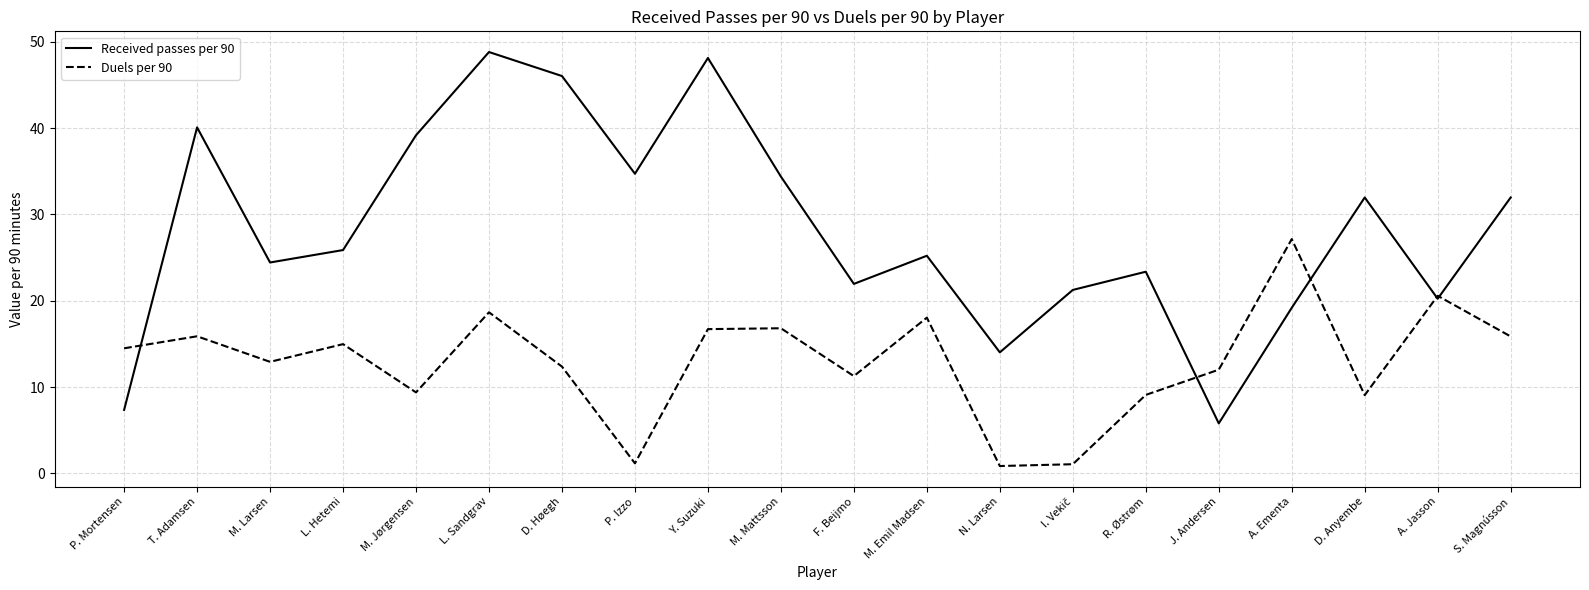

What are all the series names shown in the legend?

Received passes per 90, Duels per 90